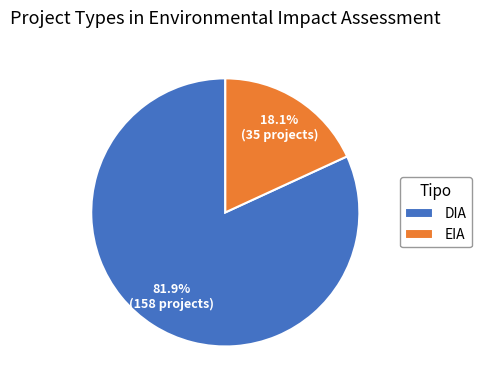

Rank the categories by value from lowest to highest.

EIA, DIA